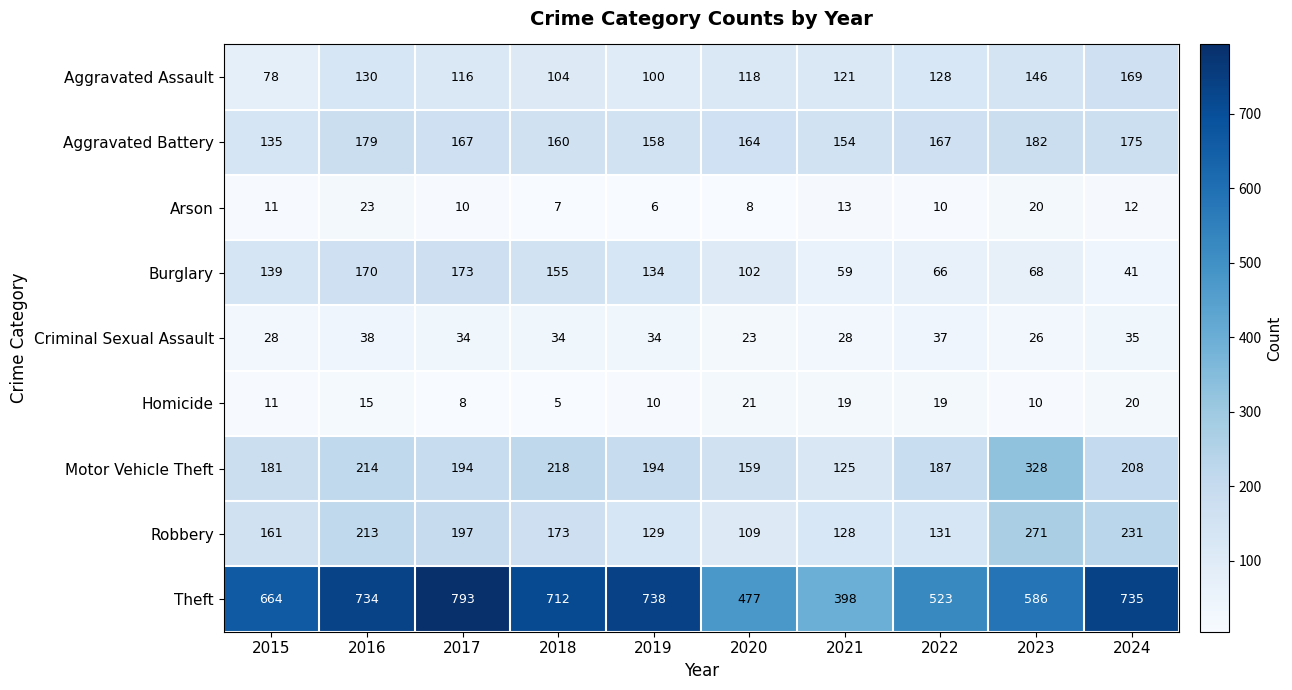

Which series has the largest range (max minus min)?

Theft